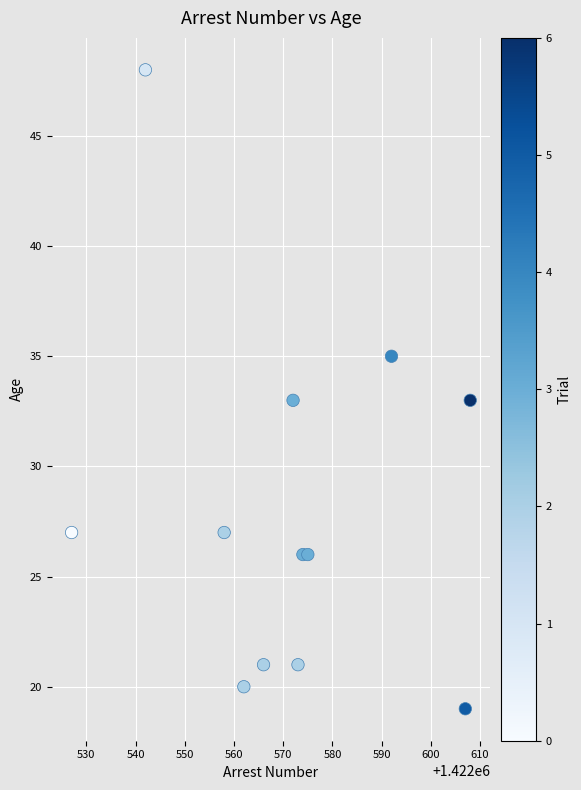

What is the average X value?

1422571